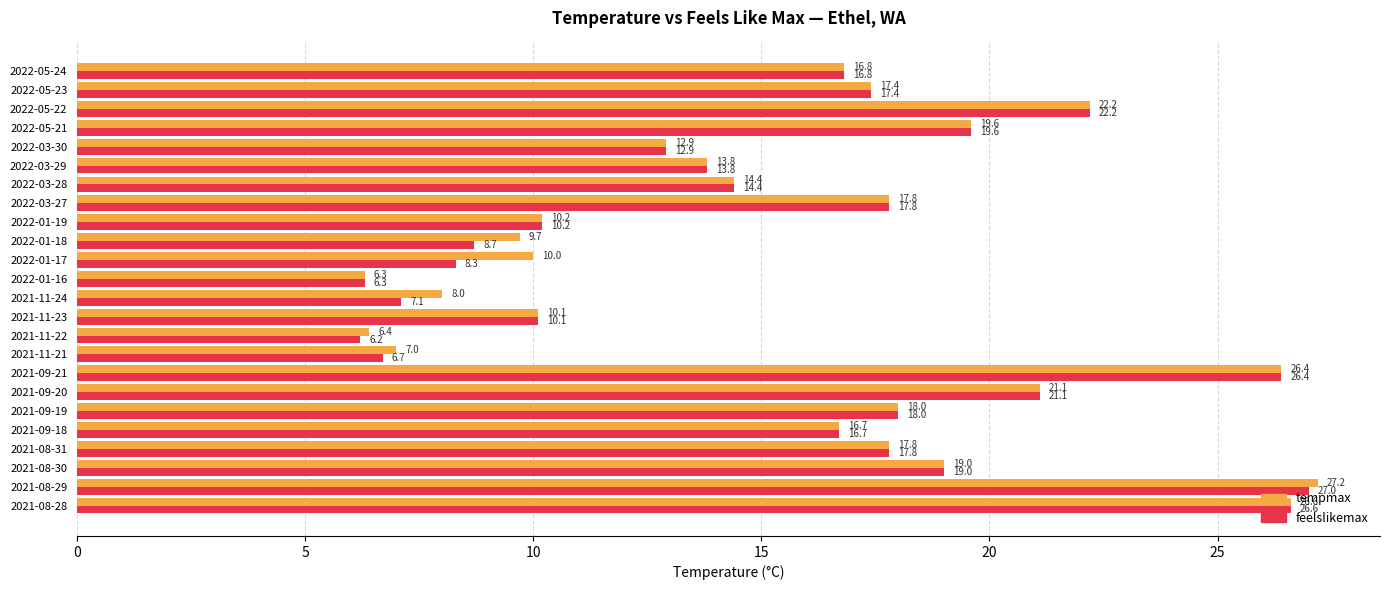

Count the number of categories in the chart.

24